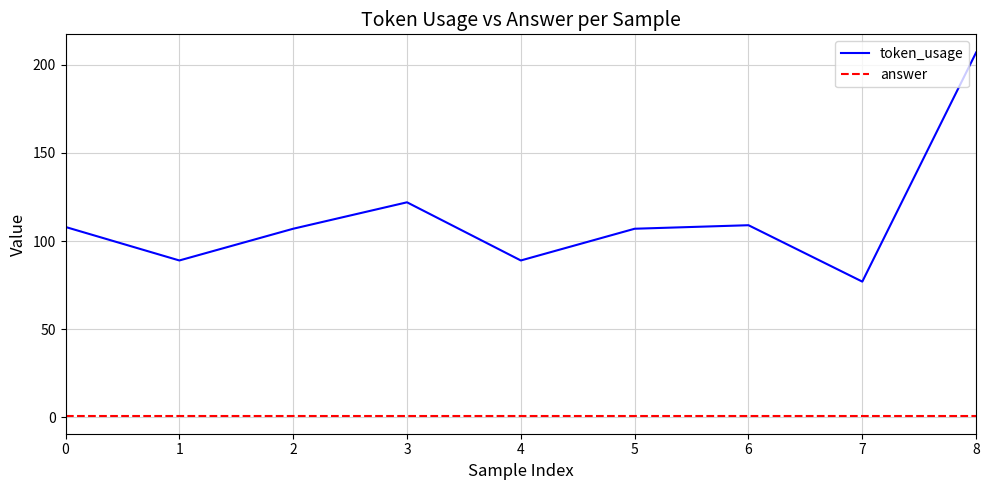

What are all the series names shown in the legend?

token_usage, answer